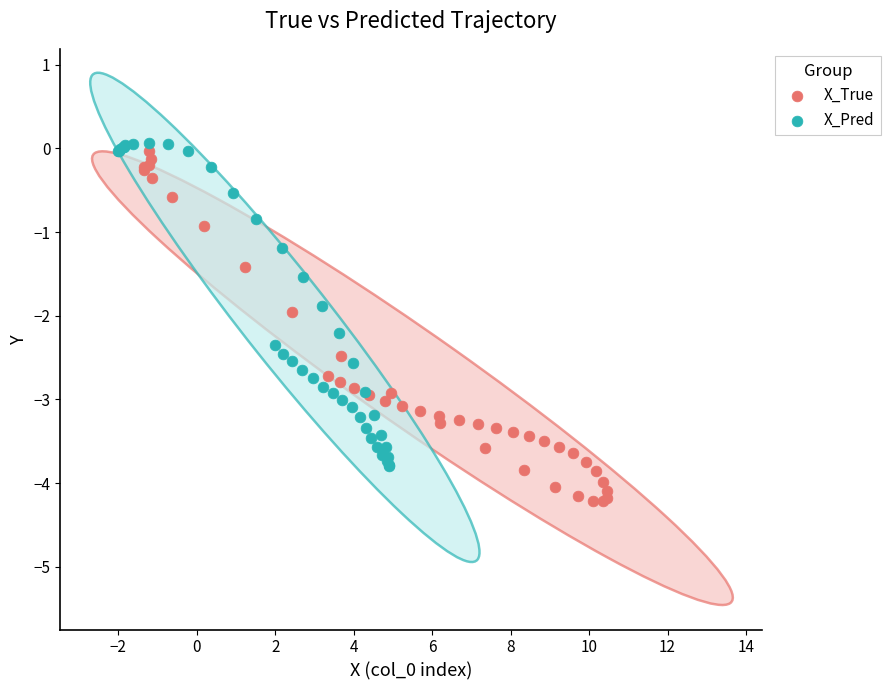

Which series contains the lowest Y value?

X_True